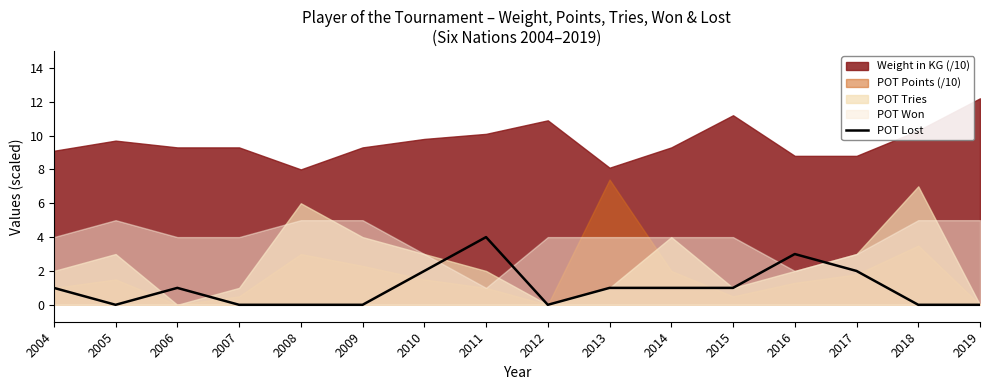

What is the difference between the second highest and minimum values?

3